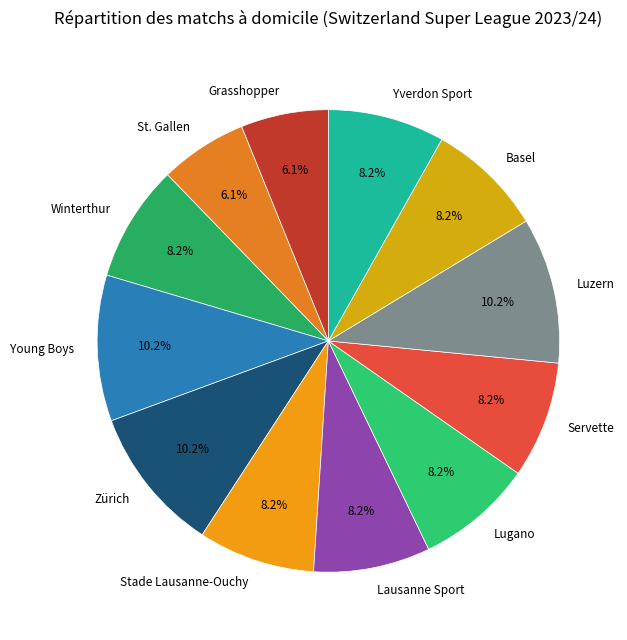

To the nearest percent, what percentage of the pie is Luzern?

10%